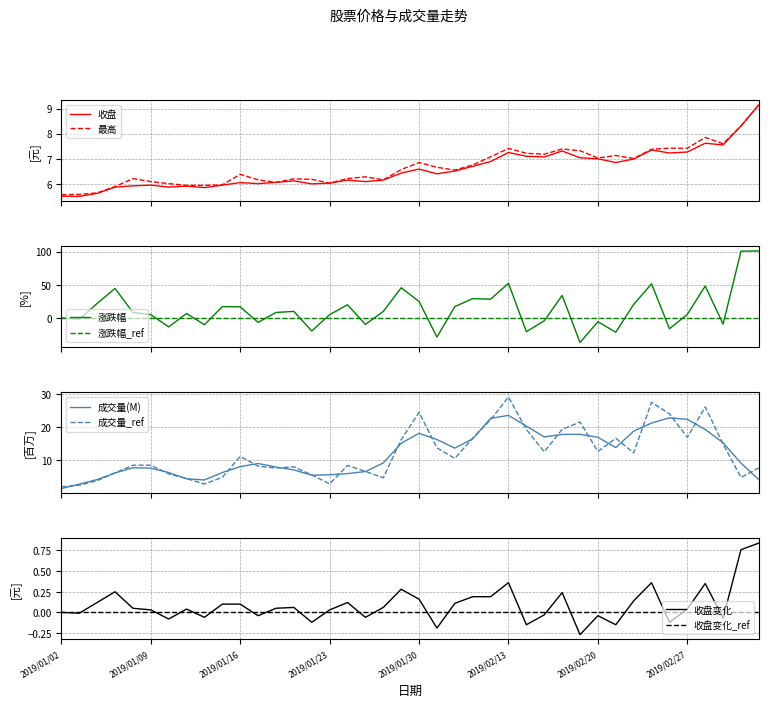

How many interior local valleys does the 最高 series have?

8